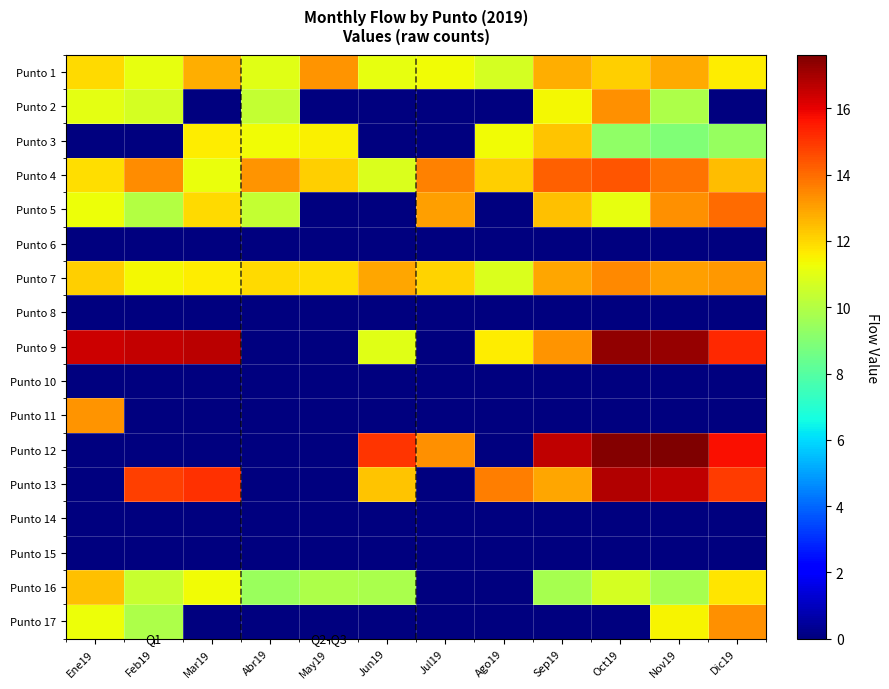

Reading left to right, what are all the values shown in this chart?

Punto 1: Ene19=12.0	Feb19=11.1	Mar19=12.8	Abr19=11.0	May19=13.3	Jun19=11.1	Jul19=11.3	Ago19=10.7	Sep19=12.8	Oct19=12.2	Nov19=12.8	Dic19=11.6
Punto 2: Ene19=11.0	Feb19=10.7	Mar19=0.0	Abr19=10.3	May19=0.0	Jun19=0.0	Jul19=0.0	Ago19=0.0	Sep19=11.4	Oct19=13.3	Nov19=9.9	Dic19=0.0
Punto 3: Ene19=0.0	Feb19=0.0	Mar19=11.6	Abr19=11.3	May19=11.5	Jun19=0.0	Jul19=0.0	Ago19=11.3	Sep19=12.4	Oct19=9.3	Nov19=8.9	Dic19=9.4
Punto 4: Ene19=11.8	Feb19=13.4	Mar19=11.2	Abr19=13.3	May19=12.2	Jun19=10.8	Jul19=13.6	Ago19=12.2	Sep19=14.2	Oct19=14.4	Nov19=13.9	Dic19=12.5
Punto 5: Ene19=11.2	Feb19=10.0	Mar19=12.0	Abr19=10.4	May19=0.0	Jun19=0.0	Jul19=13.0	Ago19=0.0	Sep19=12.4	Oct19=11.1	Nov19=13.4	Dic19=14.0
Punto 6: Ene19=0.0	Feb19=0.0	Mar19=0.0	Abr19=0.0	May19=0.0	Jun19=0.0	Jul19=0.0	Ago19=0.0	Sep19=0.0	Oct19=0.0	Nov19=0.0	Dic19=0.0
Punto 7: Ene19=12.1	Feb19=11.4	Mar19=11.6	Abr19=11.9	May19=11.9	Jun19=12.9	Jul19=12.1	Ago19=10.8	Sep19=12.9	Oct19=13.4	Nov19=13.1	Dic19=13.2
Punto 8: Ene19=0.0	Feb19=0.0	Mar19=0.0	Abr19=0.0	May19=0.0	Jun19=0.0	Jul19=0.0	Ago19=0.0	Sep19=0.0	Oct19=0.0	Nov19=0.0	Dic19=0.0
Punto 9: Ene19=16.4	Feb19=16.5	Mar19=16.7	Abr19=0.0	May19=0.0	Jun19=11.0	Jul19=0.0	Ago19=11.6	Sep19=13.2	Oct19=17.3	Nov19=17.3	Dic19=15.3
Punto 10: Ene19=0.0	Feb19=0.0	Mar19=0.0	Abr19=0.0	May19=0.0	Jun19=0.0	Jul19=0.0	Ago19=0.0	Sep19=0.0	Oct19=0.0	Nov19=0.0	Dic19=0.0
Punto 11: Ene19=13.2	Feb19=0.0	Mar19=0.0	Abr19=0.0	May19=0.0	Jun19=0.0	Jul19=0.0	Ago19=0.0	Sep19=0.0	Oct19=0.0	Nov19=0.0	Dic19=0.0
Punto 12: Ene19=0.0	Feb19=0.0	Mar19=0.0	Abr19=0.0	May19=0.0	Jun19=15.1	Jul19=13.3	Ago19=0.0	Sep19=16.6	Oct19=17.5	Nov19=17.6	Dic19=15.7
Punto 13: Ene19=0.0	Feb19=14.9	Mar19=15.1	Abr19=0.0	May19=0.0	Jun19=12.4	Jul19=0.0	Ago19=13.7	Sep19=12.9	Oct19=16.8	Nov19=16.6	Dic19=14.9
Punto 14: Ene19=0.0	Feb19=0.0	Mar19=0.0	Abr19=0.0	May19=0.0	Jun19=0.0	Jul19=0.0	Ago19=0.0	Sep19=0.0	Oct19=0.0	Nov19=0.0	Dic19=0.0
Punto 15: Ene19=0.0	Feb19=0.0	Mar19=0.0	Abr19=0.0	May19=0.0	Jun19=0.0	Jul19=0.0	Ago19=0.0	Sep19=0.0	Oct19=0.0	Nov19=0.0	Dic19=0.0
Punto 16: Ene19=12.4	Feb19=10.4	Mar19=11.3	Abr19=9.4	May19=9.9	Jun19=9.8	Jul19=0.0	Ago19=0.0	Sep19=9.7	Oct19=10.7	Nov19=9.7	Dic19=11.7
Punto 17: Ene19=11.2	Feb19=9.8	Mar19=0.0	Abr19=0.0	May19=0.0	Jun19=0.0	Jul19=0.0	Ago19=0.0	Sep19=0.0	Oct19=0.0	Nov19=11.5	Dic19=13.3